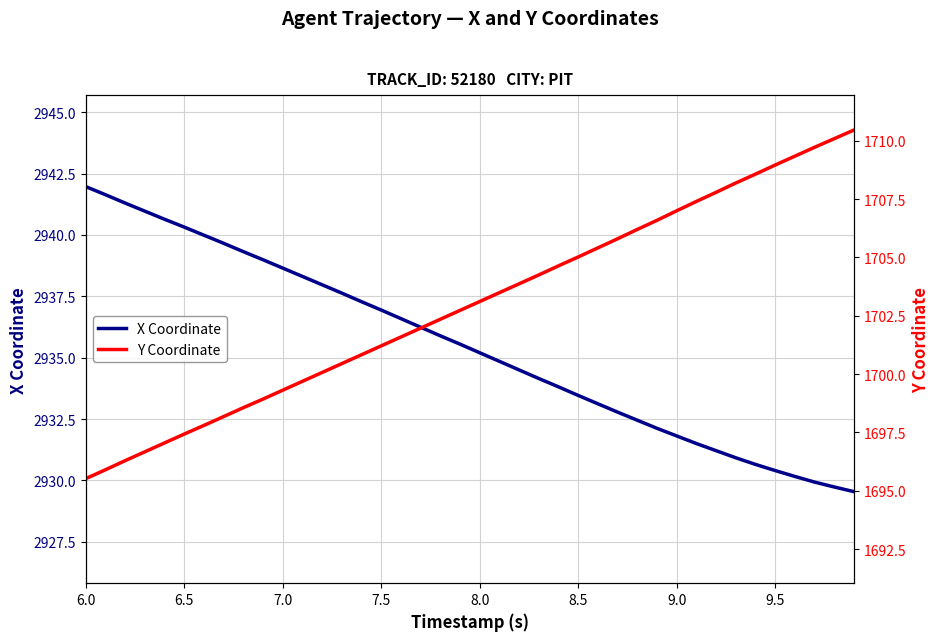

True or false: X Coordinate and Y Coordinate cross at least once.

False